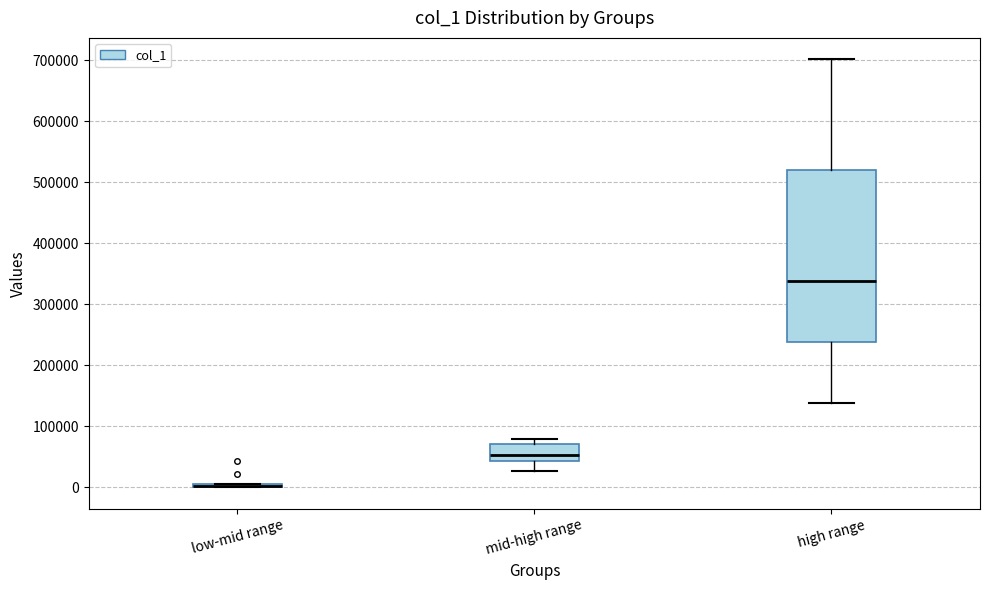

Comparing the boxes themselves (not the whiskers), which one is the tallest?

high range